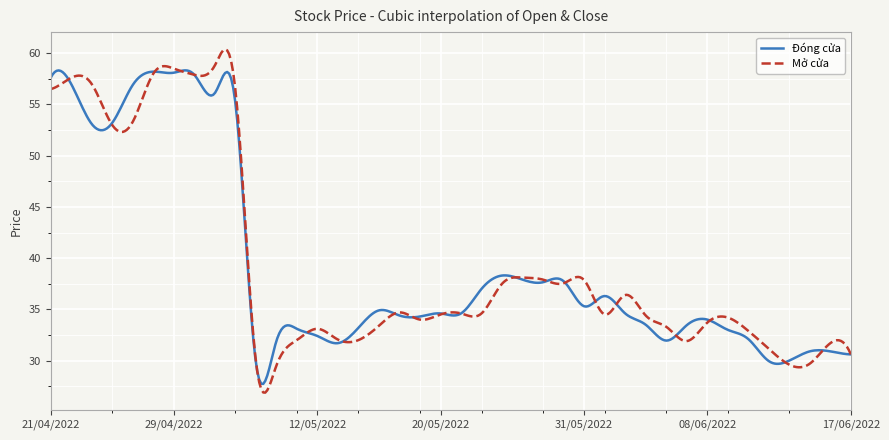

List the series in order of their peak value, lowest first.

Đóng cửa, Mở cửa